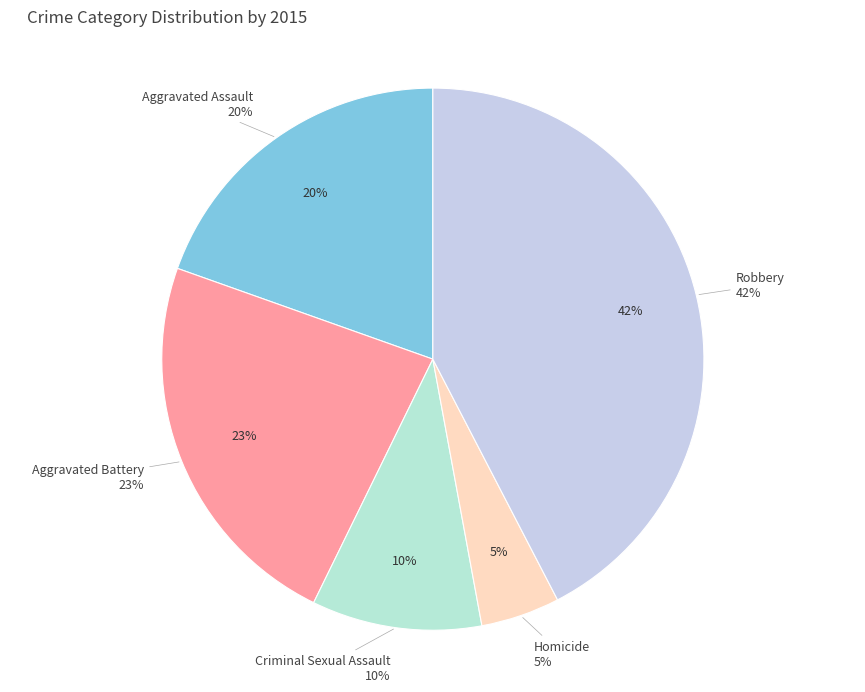

How much of the chart is everything except Criminal Sexual Assault?

89.9%